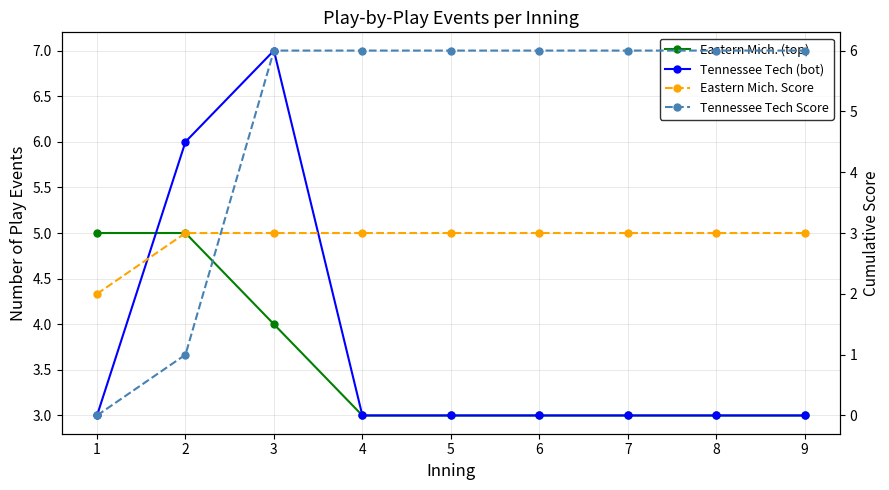

At which category is the sum across all series the highest?

3